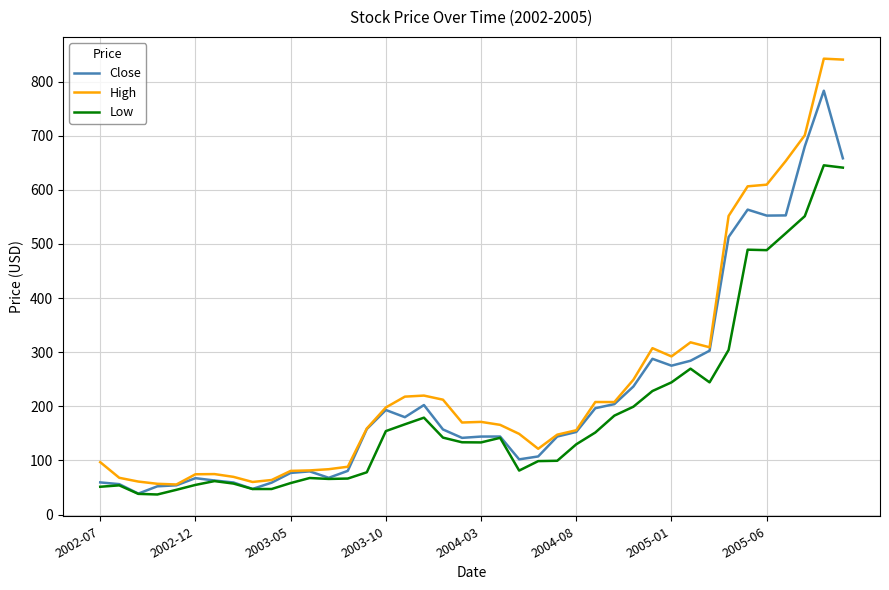

Which series has the widest spread of values?

High